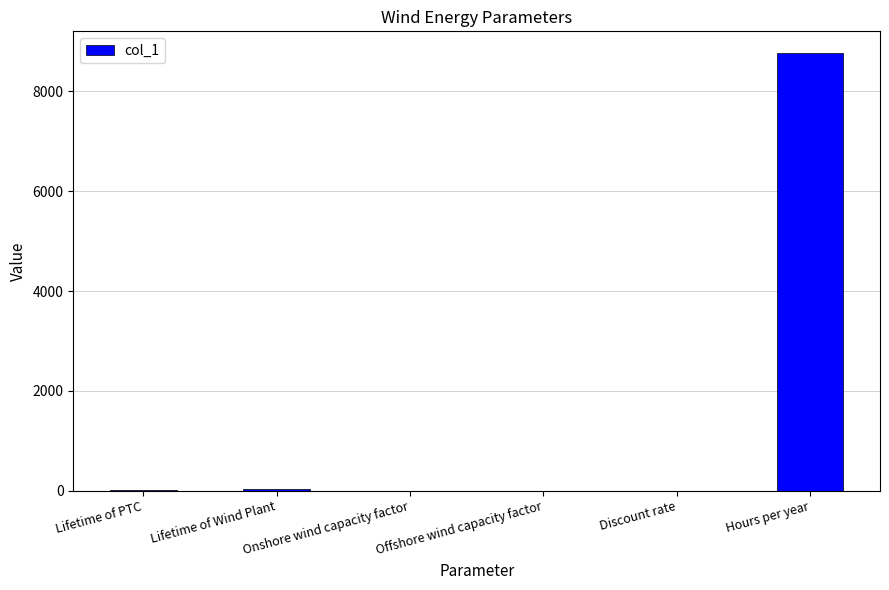

The value at Hours per year is 8760.0. True or false?

True